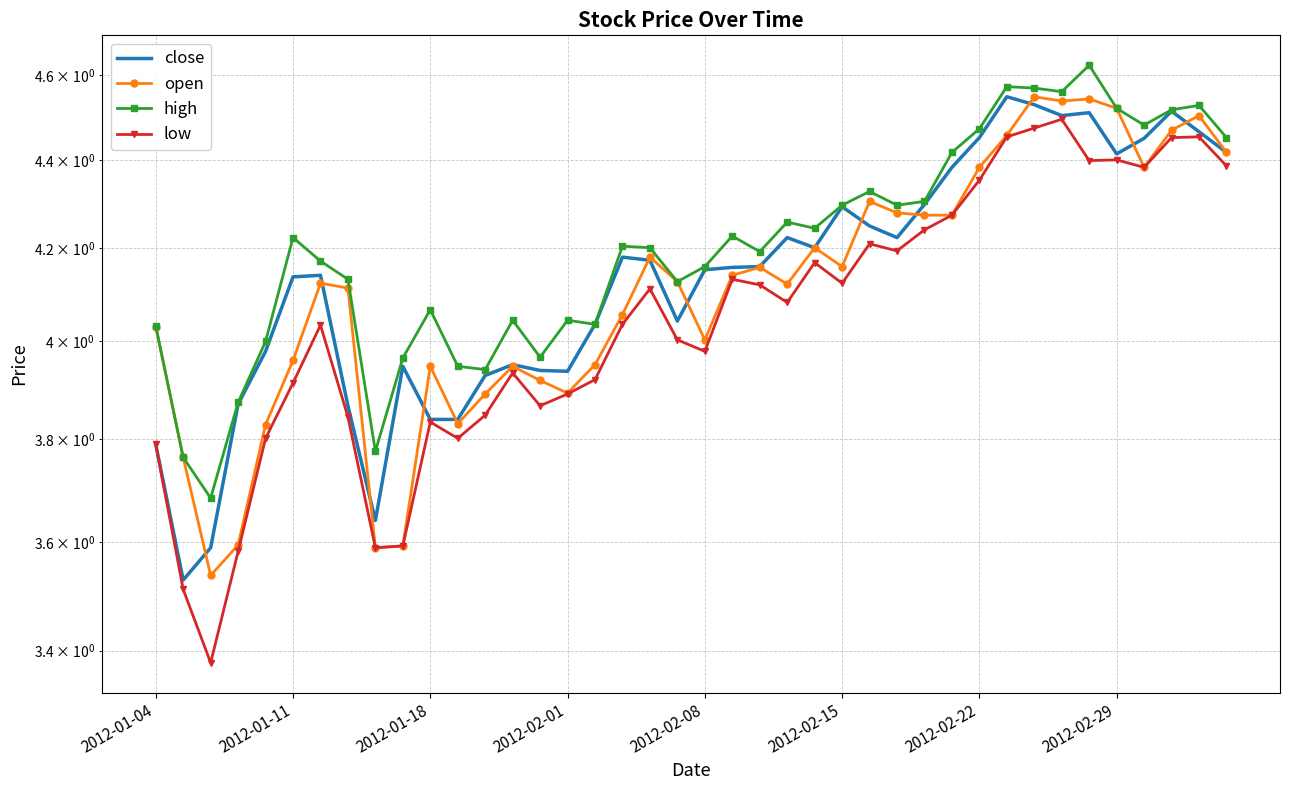

How many interior local peaks does the close series have?

9